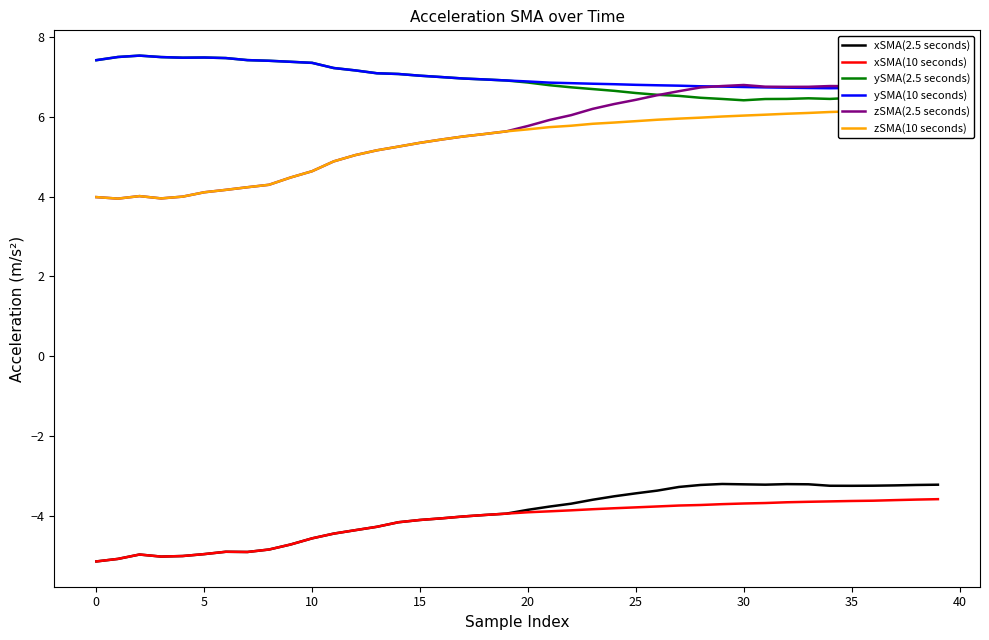

The xSMA(10 seconds) series shows -3.9 at 20. True or false?

True